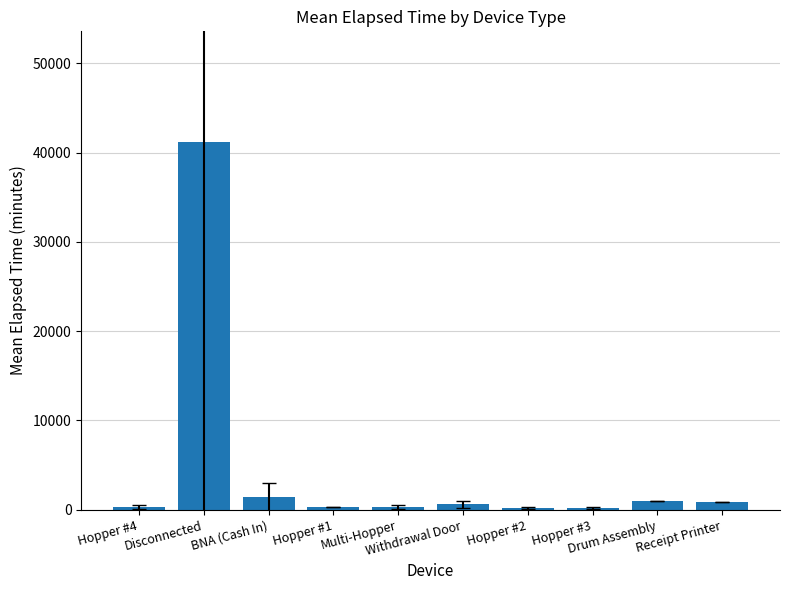

The value at Hopper #4 is 271.2. True or false?

True